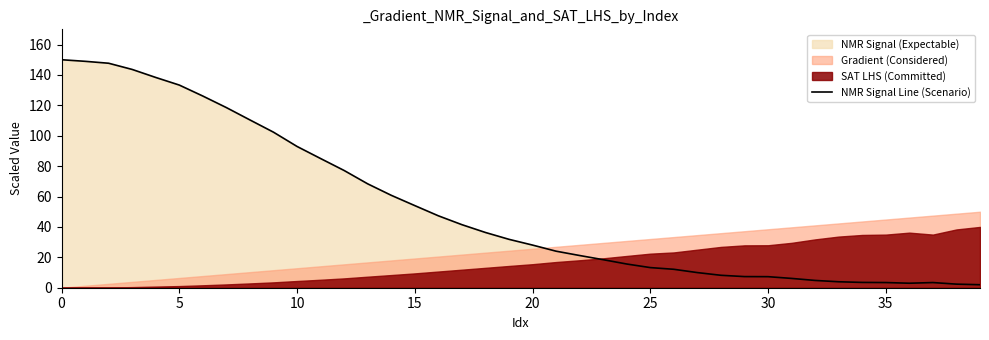

How many points are lower than both their immediate neighbors (excluding endpoints)?

1